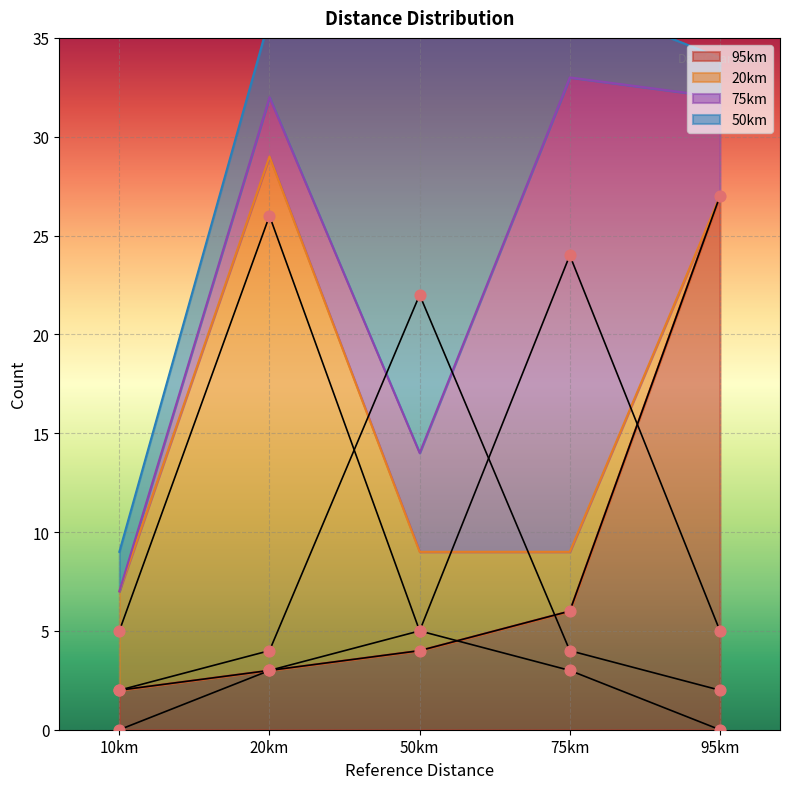

Is it true that 95km equals 6 at 75km?

True